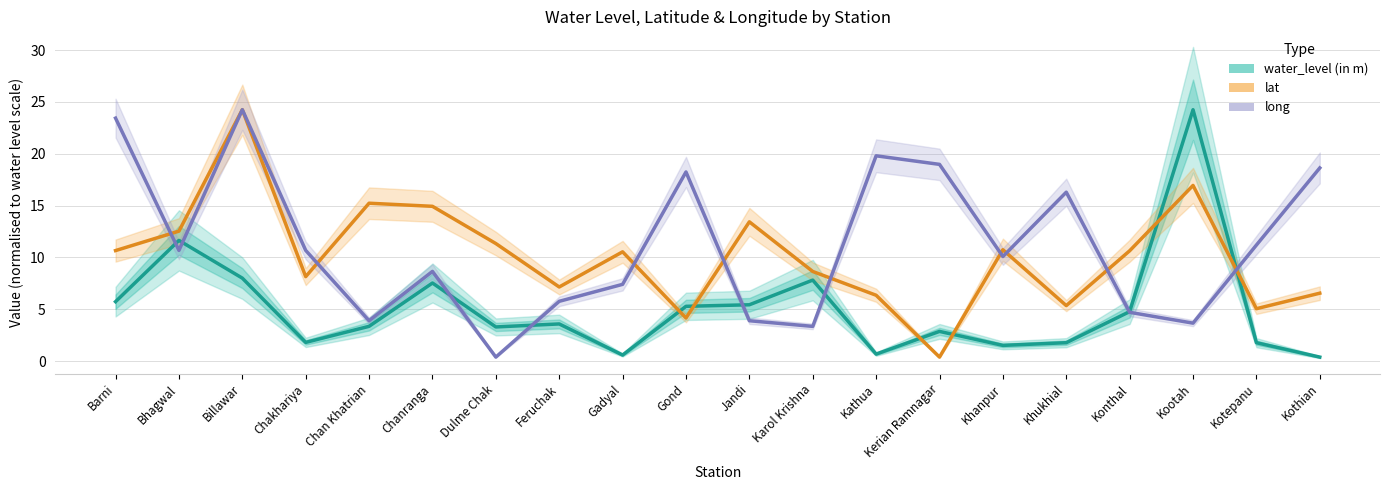

After their last crossing, which series has the higher values: water_level (in m) or long?

long